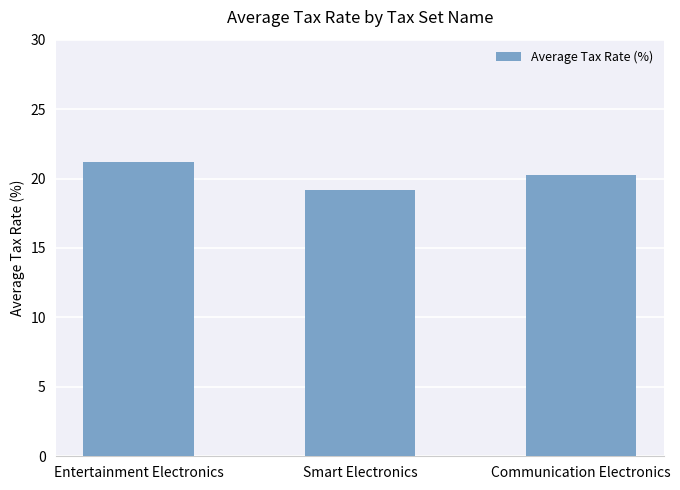

What is the sum of the values at Smart Electronics and Communication Electronics?

39.5